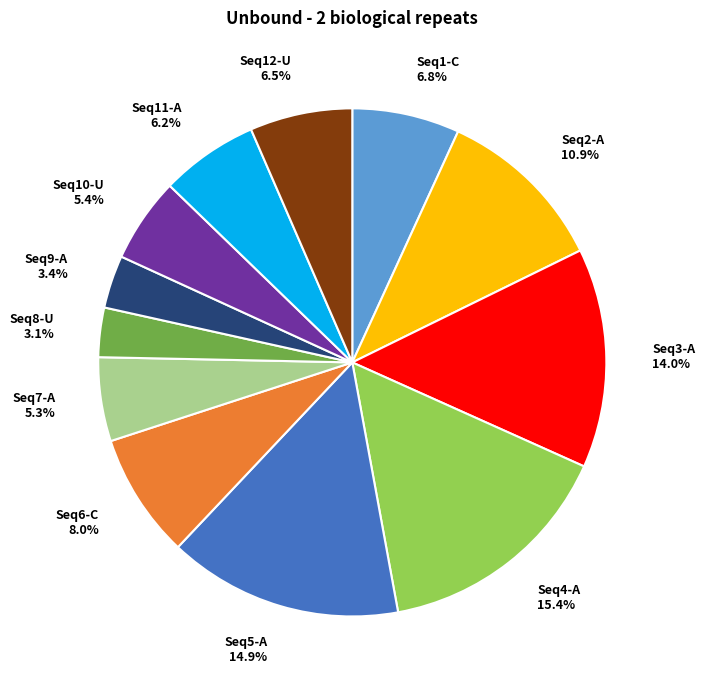

Between Seq3-A and Seq7-A, which is larger?

Seq3-A